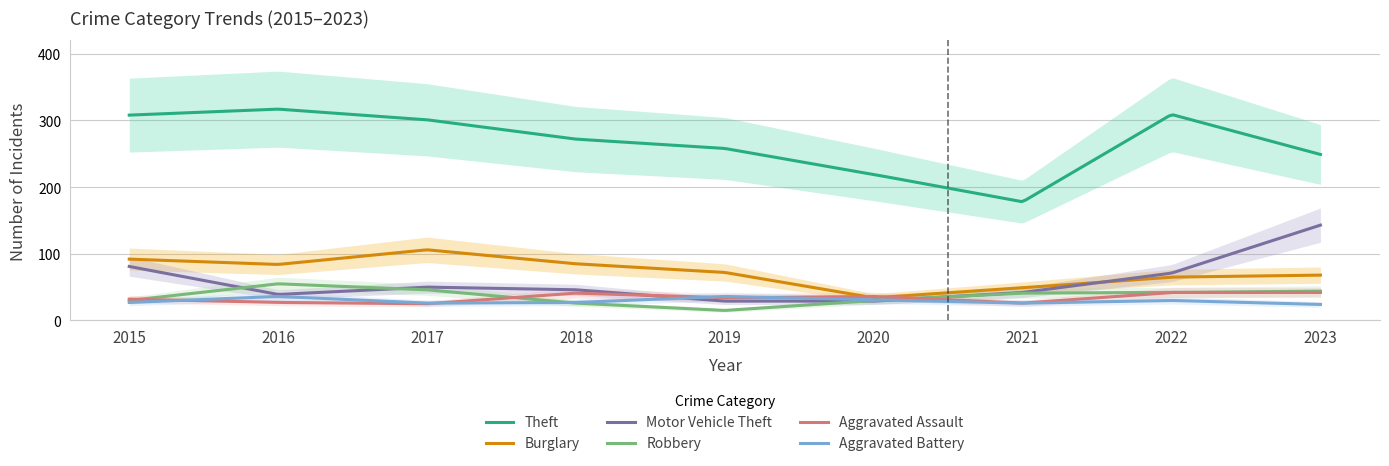

What is the sum of the Aggravated Battery values at 2020 and 2019?

67